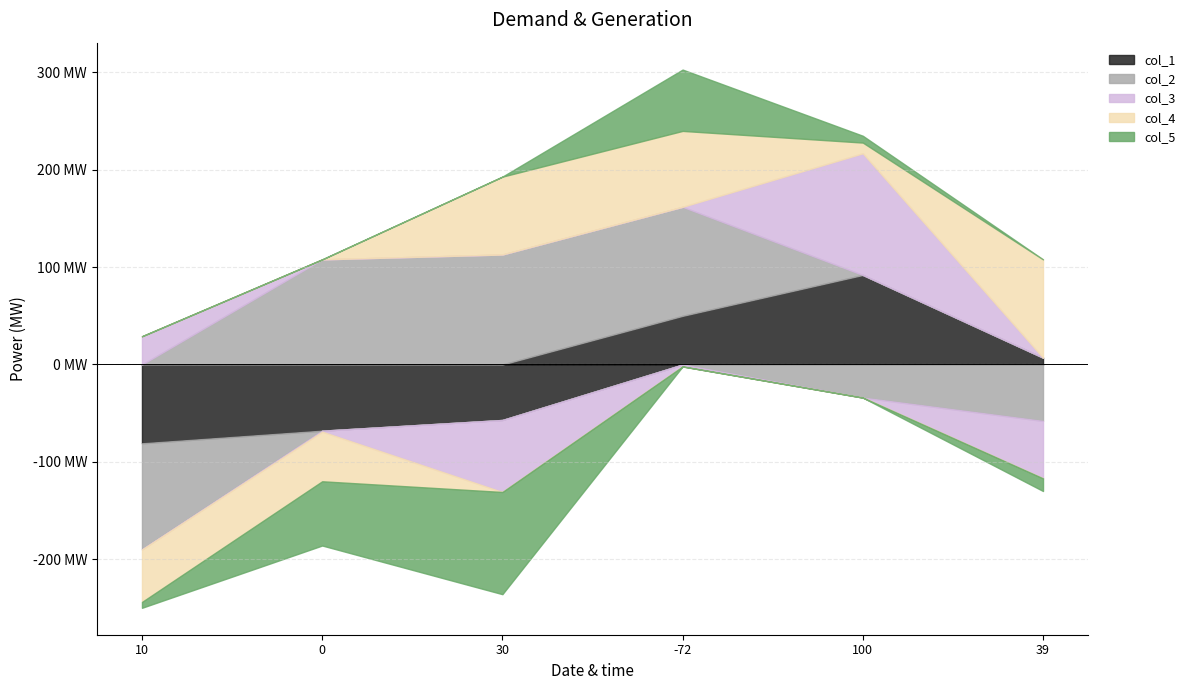

How many times do col_1 and col_2 cross each other?

2